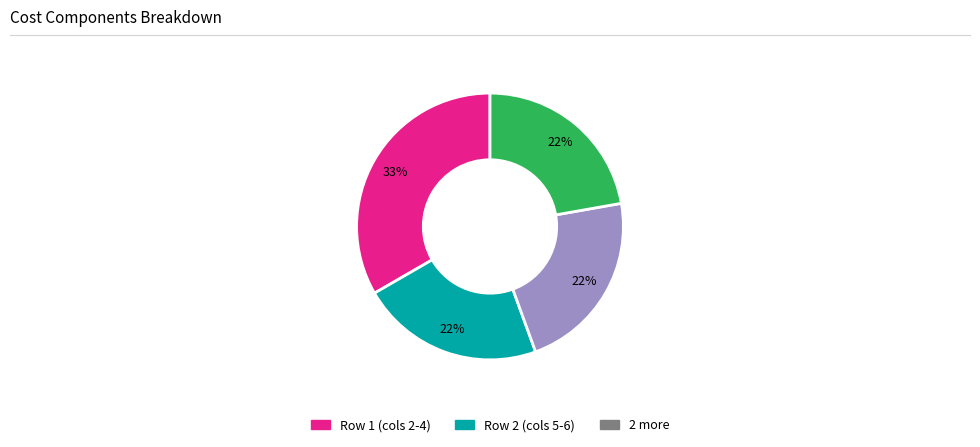

Is there any slice that represents more than half of the pie?

No